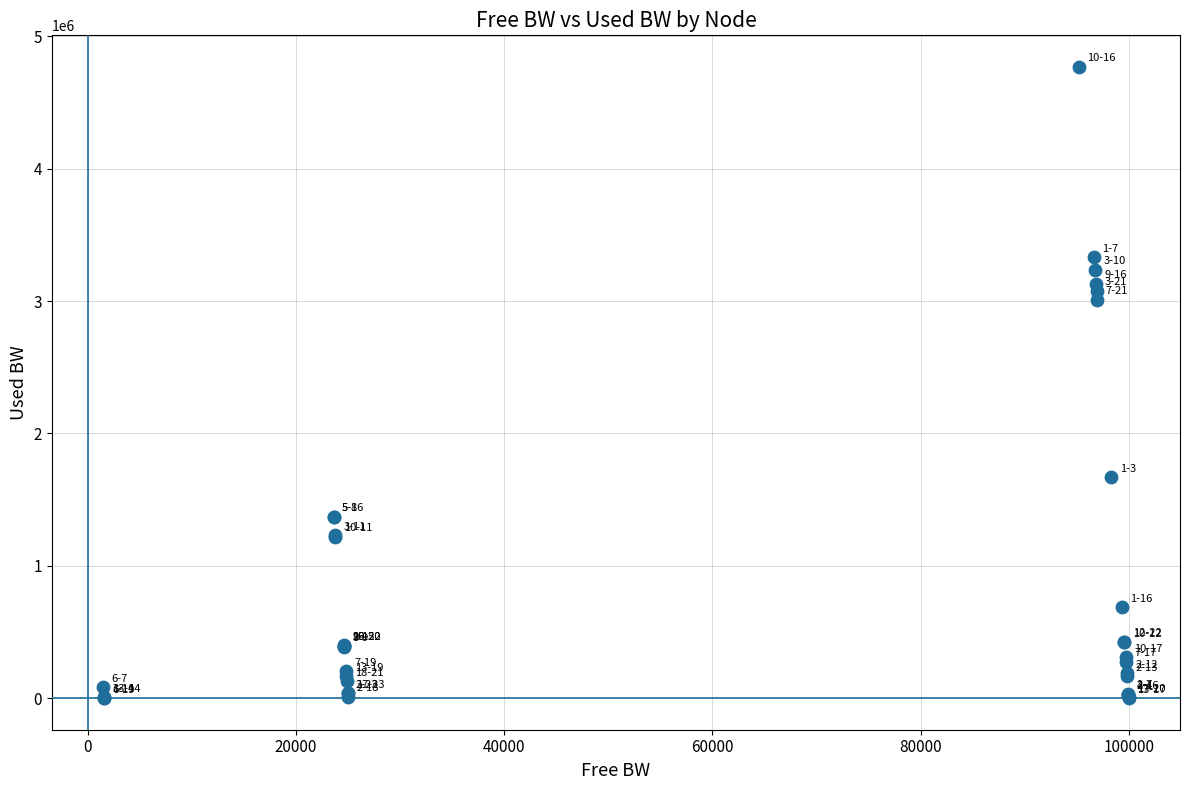

What Y value in the scatter plot is closest to 2384938?

3011628.2